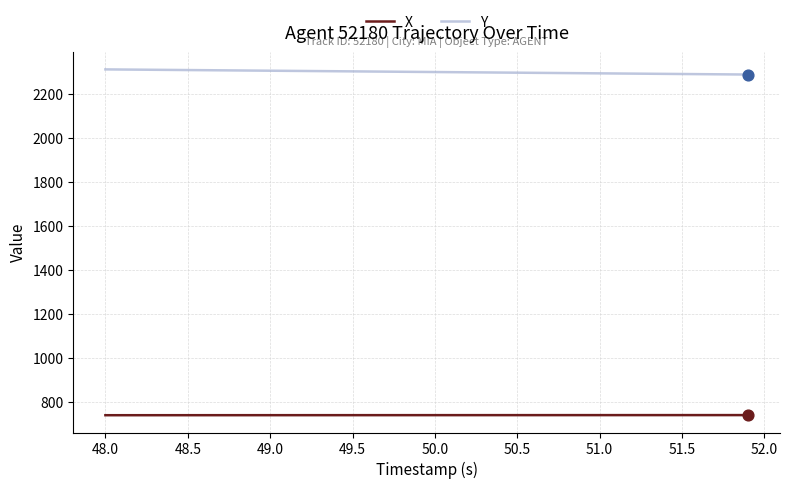

What are all the series names shown in the legend?

X, Y